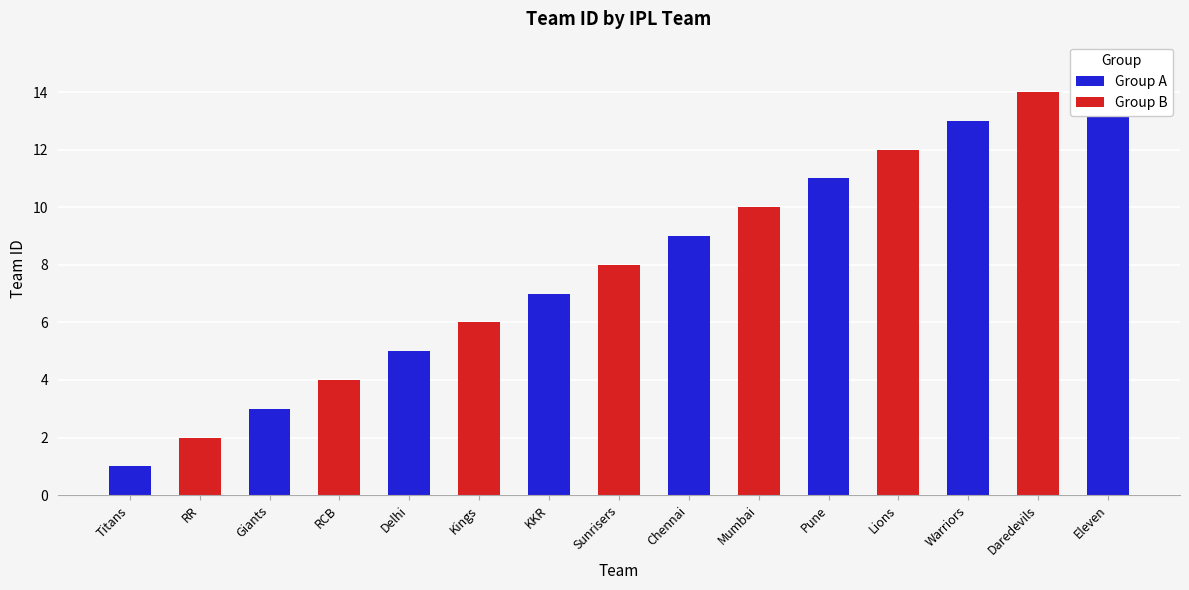

What is the maximum value shown in the chart?

15